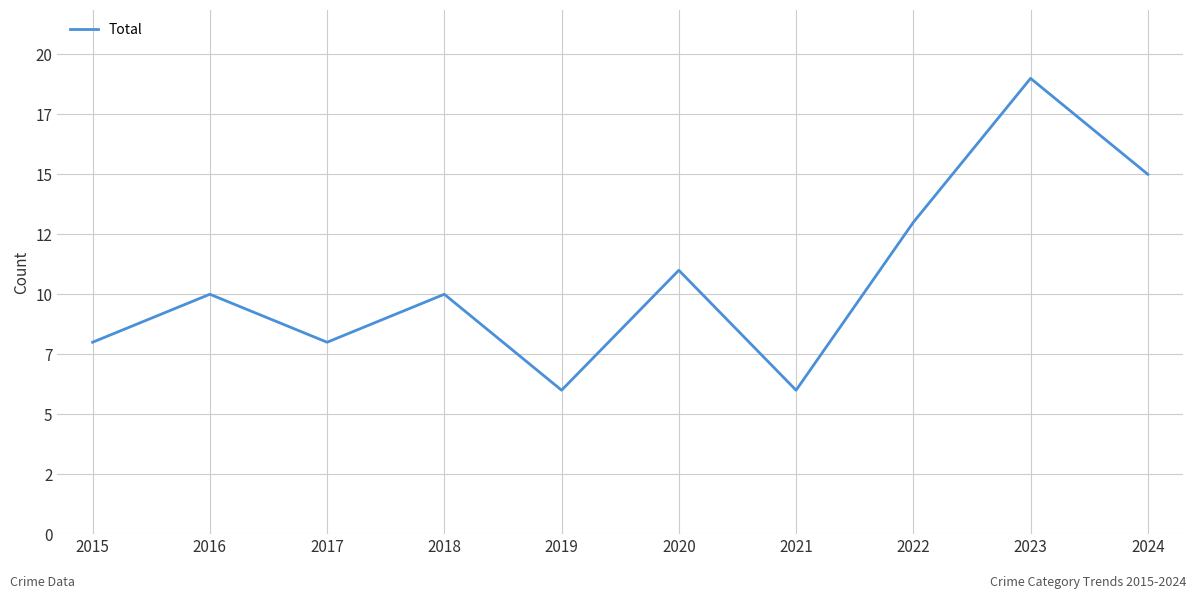

Does the chart display data point markers on the line(s)?

No